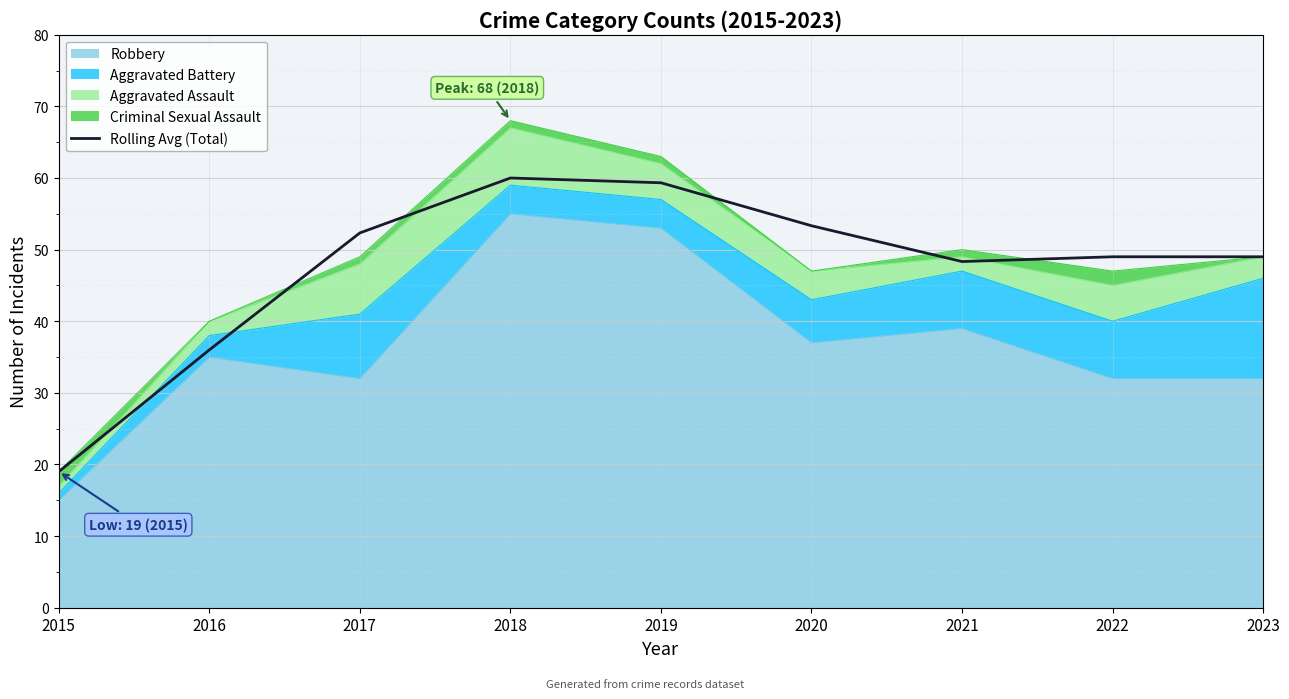

Where does the data first go above 49?

2017